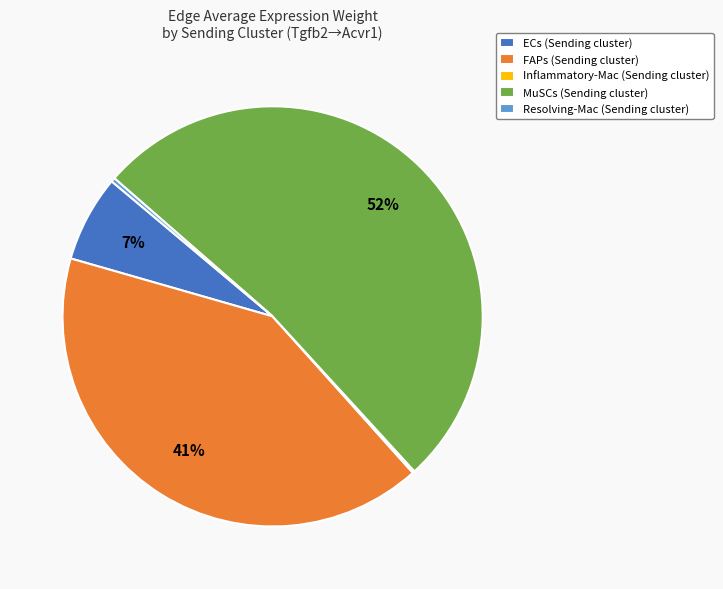

What is the majority slice?

MuSCs